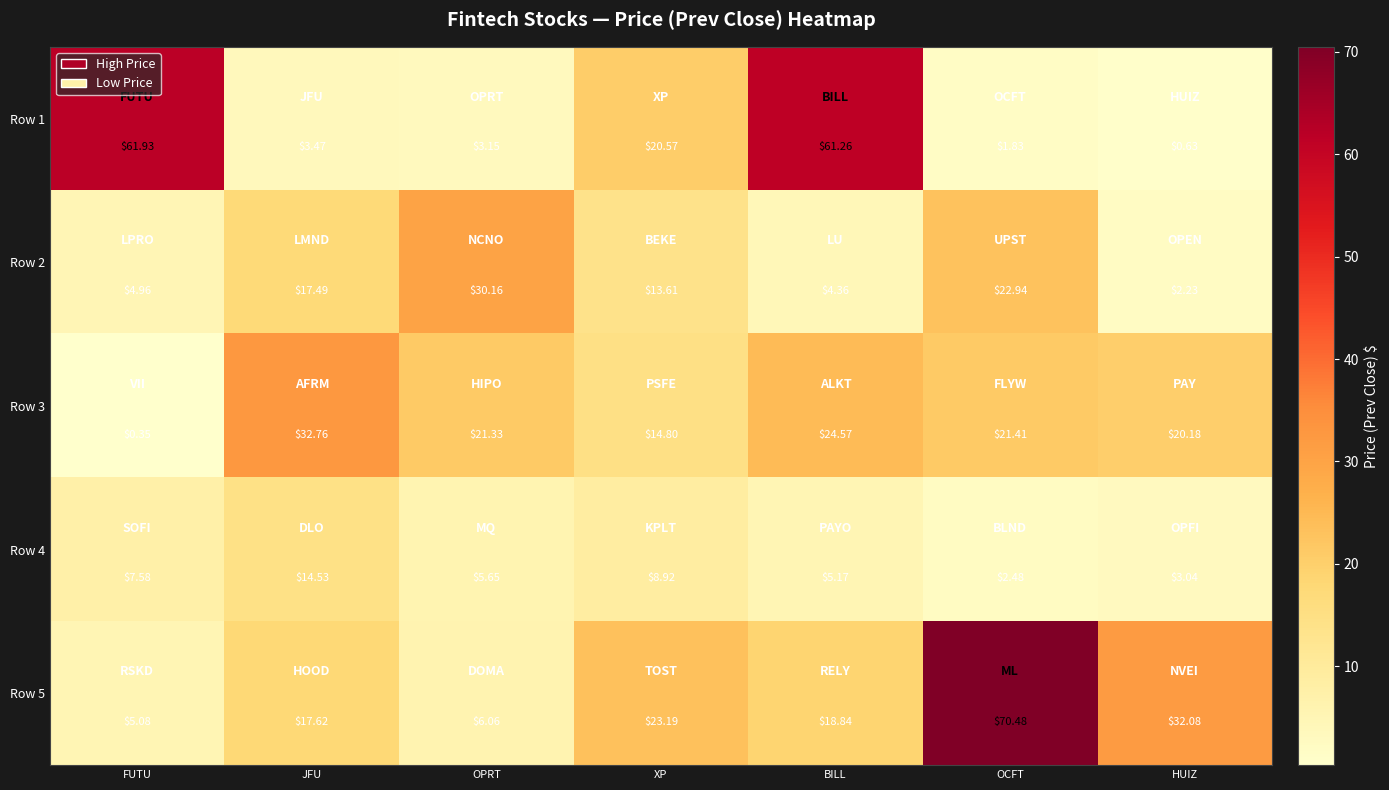

Where does the Row 4 series first go above 5?

FUTU